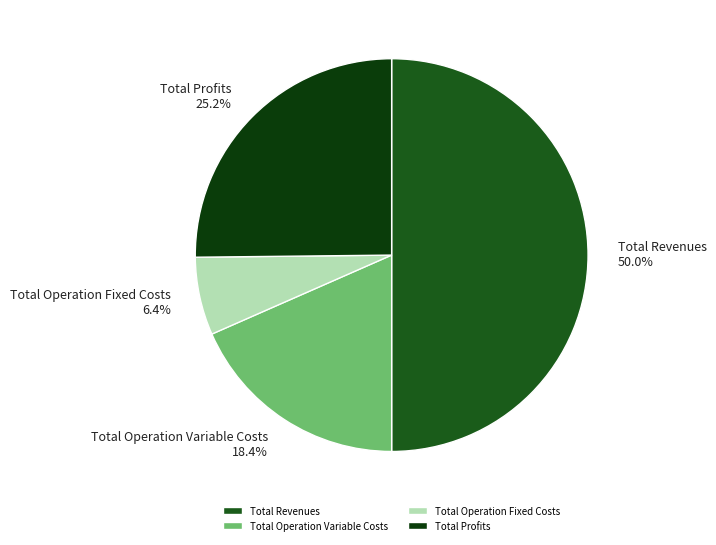

How many segments does this pie chart have?

4